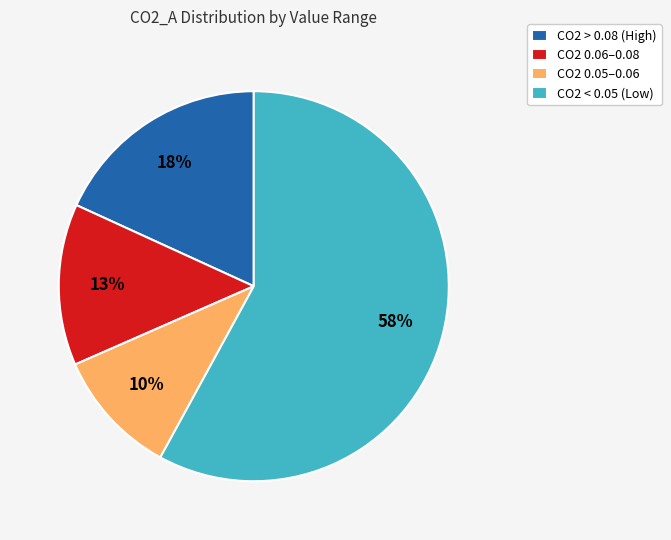

What percentage is the CO2 0.05–0.06 slice, to the nearest percent?

10%